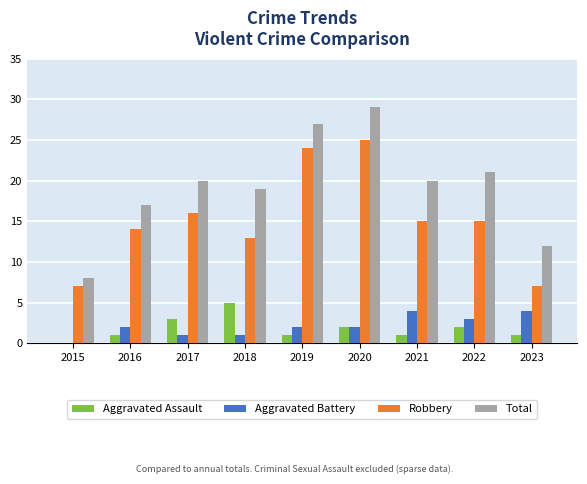

What is the sum of the Total values at 2015 and 2019?

35